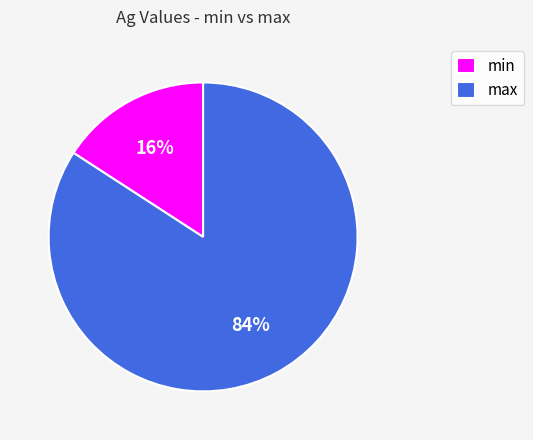

Which slice represents more than half of the pie?

max